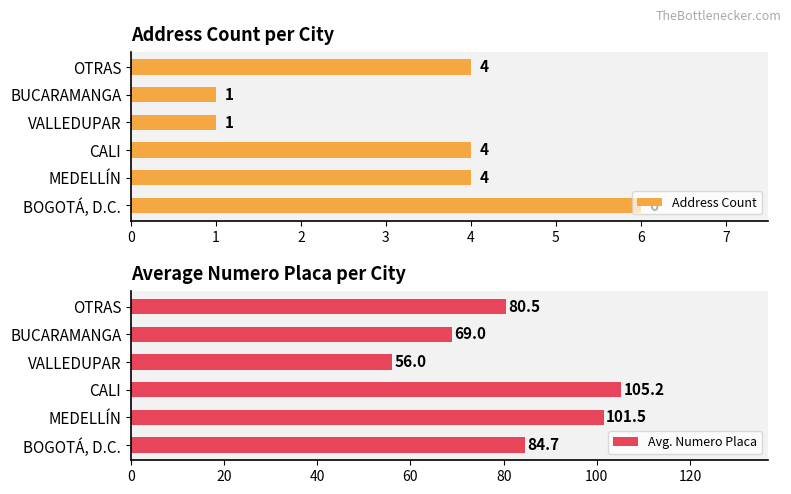

Is it true that Address Count equals 1 at BUCARAMANGA?

True